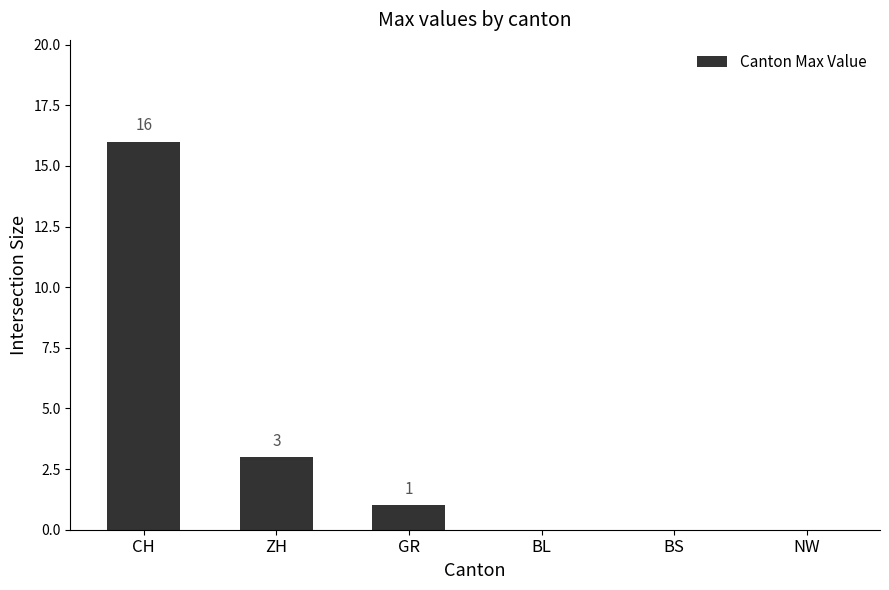

Are the bars horizontal?

No